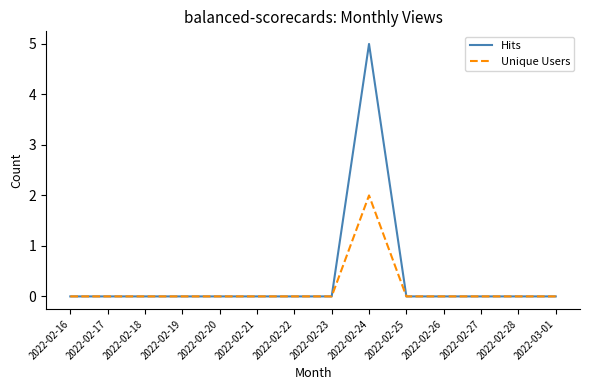

List the series in order of their peak value, lowest first.

Unique Users, Hits